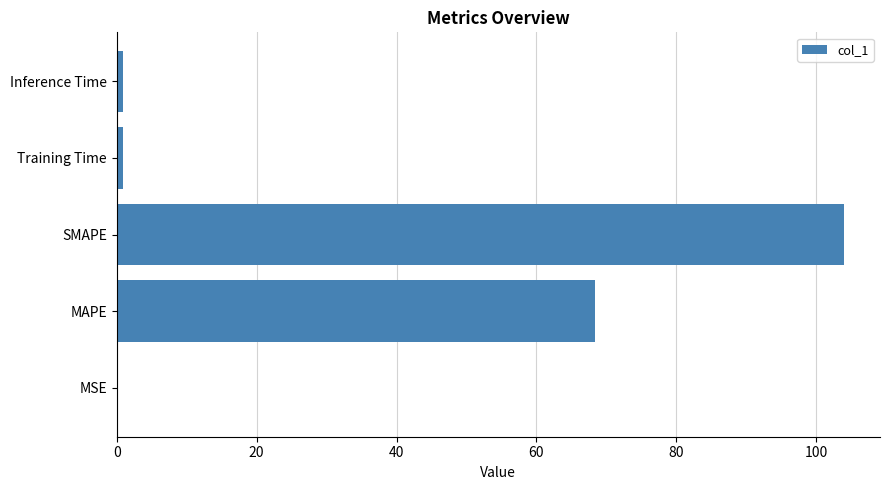

Which category has the highest value across all series?

SMAPE